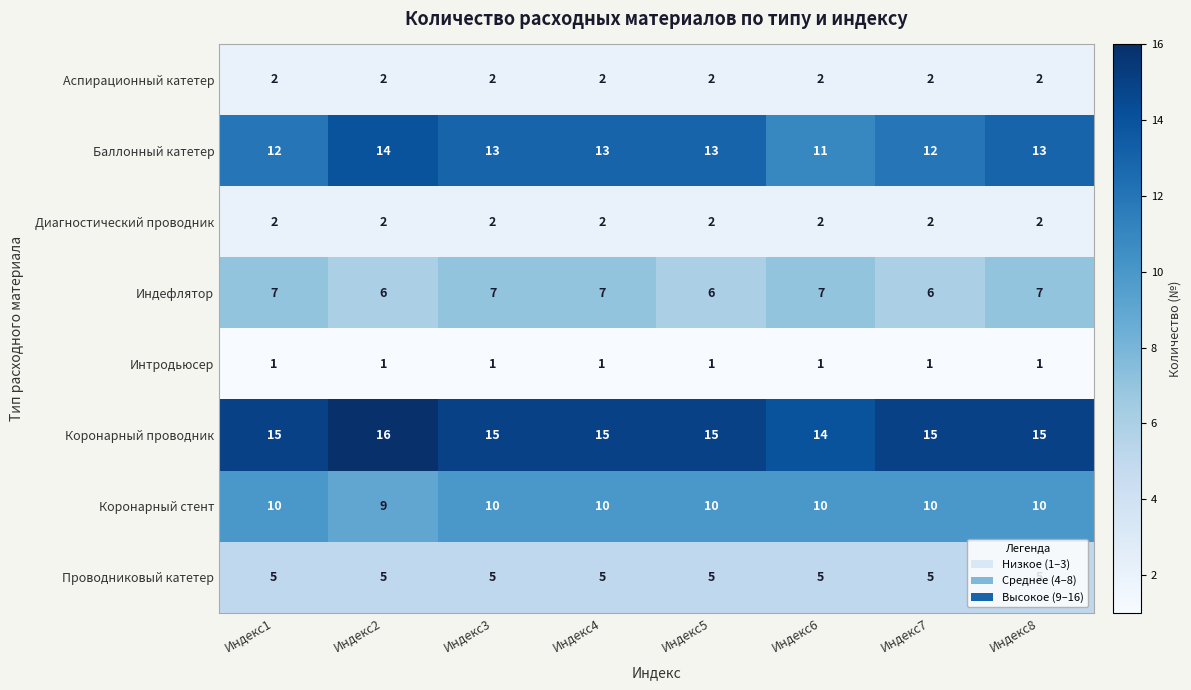

Which series has the widest spread of values?

Баллонный катетер